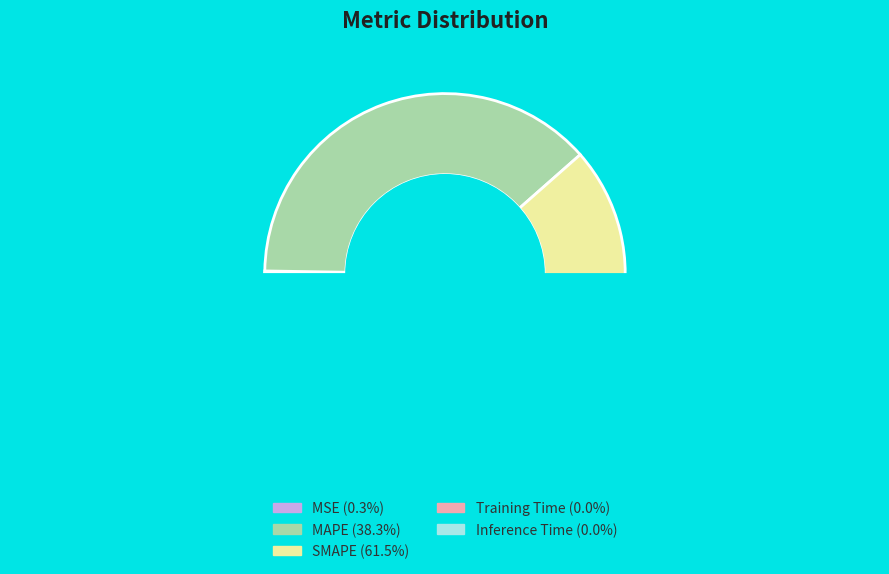

The Inference Time slice represents 14% of the pie. True or false?

False